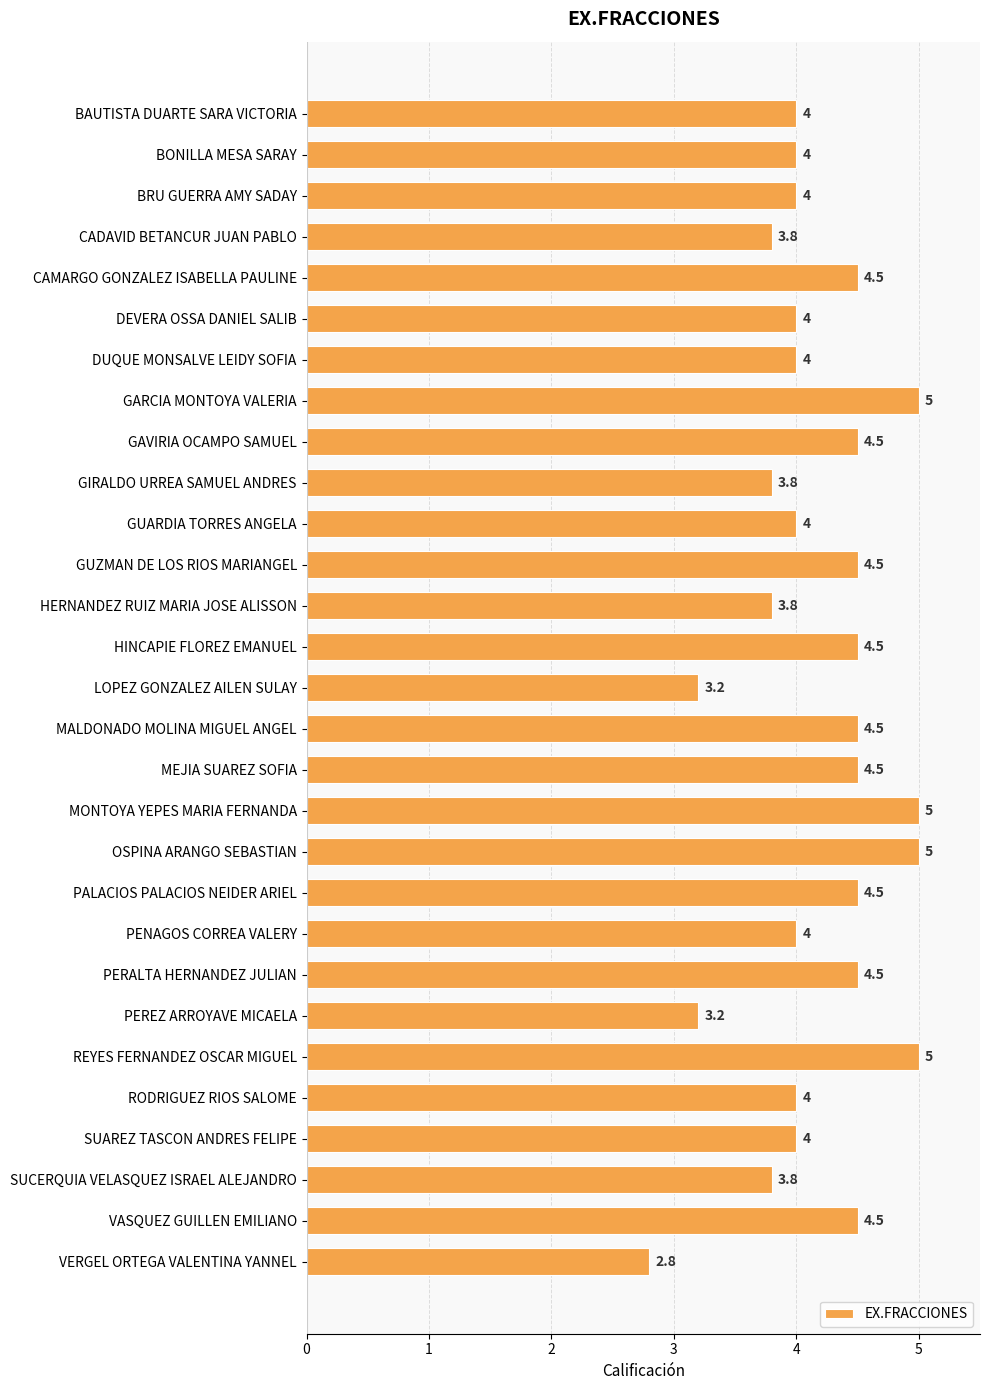

What is the approximate value at MONTOYA YEPES MARIA FERNANDA?

5.0